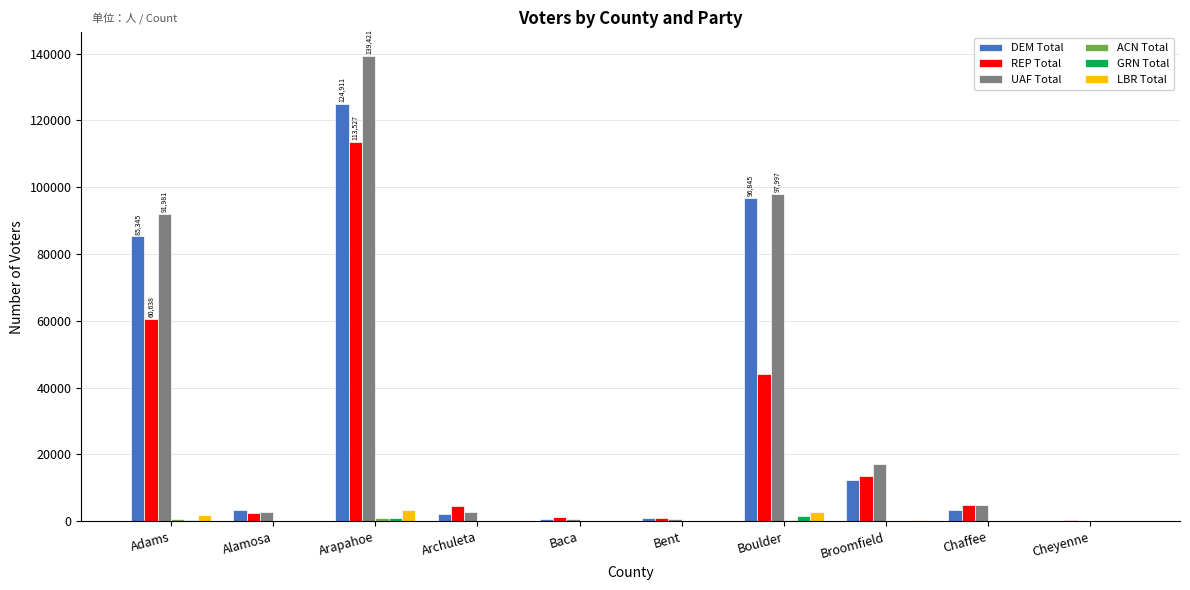

Where is REP Total nearest to the value 56986?

Adams